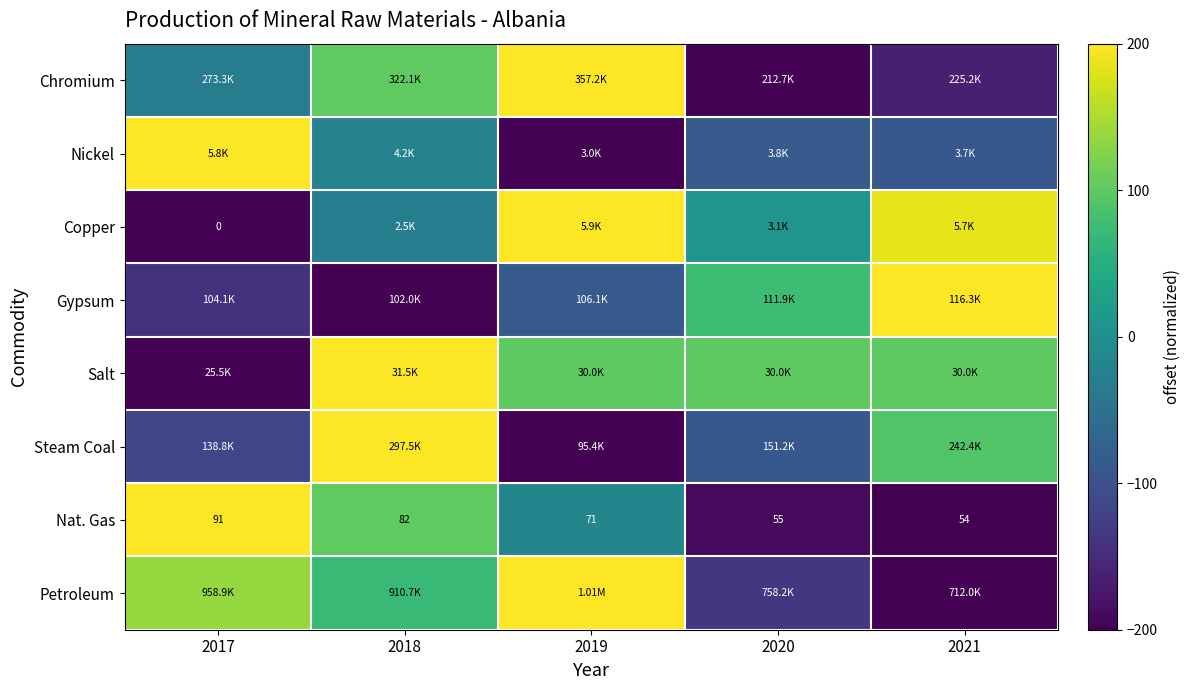

Count the number of data series in this chart.

8